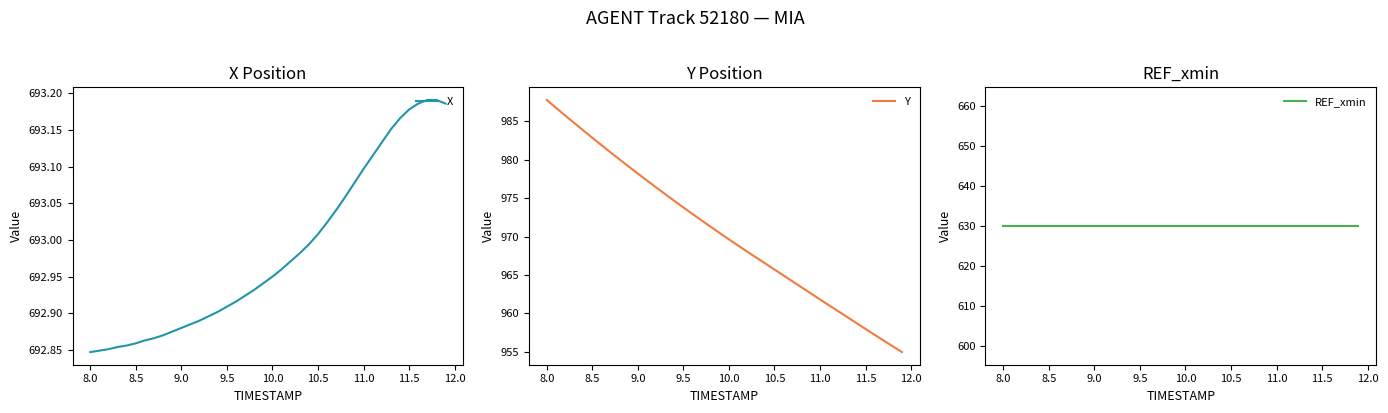

What is the average value of the Y series?

970.5